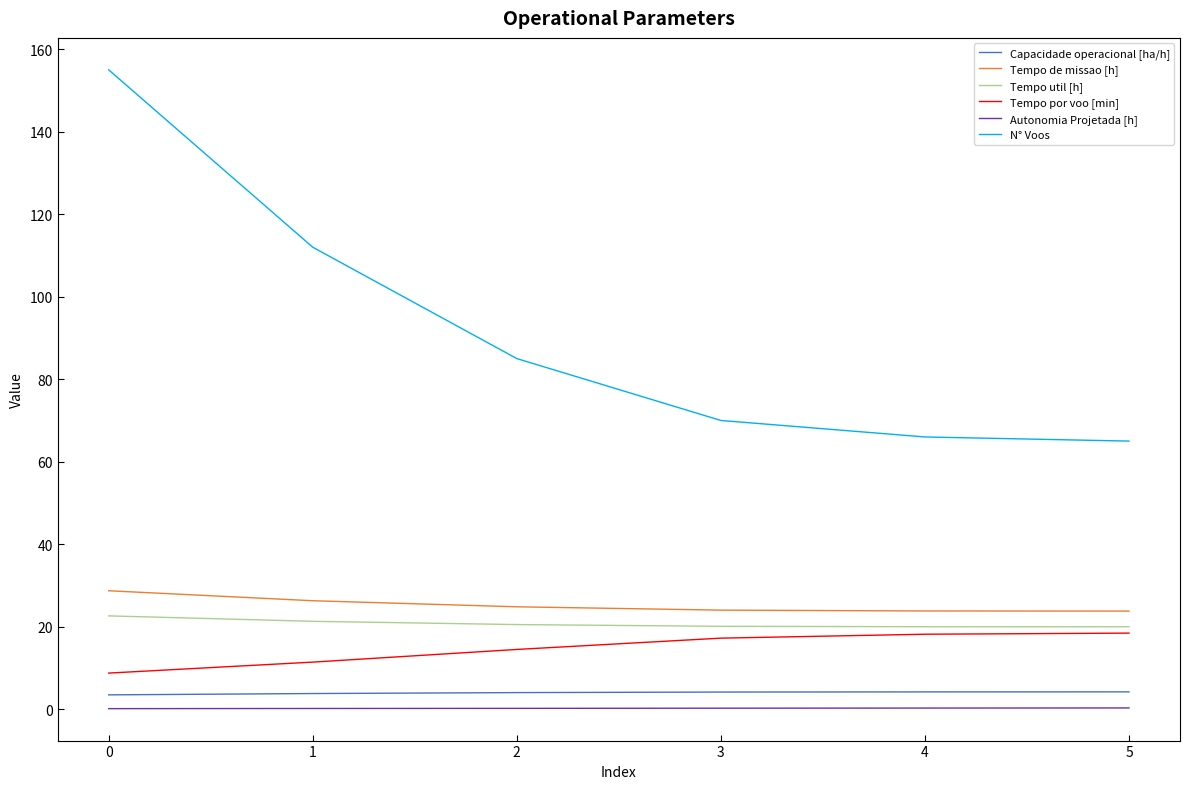

Between 0 and 1, which series saw the biggest shift?

N° Voos